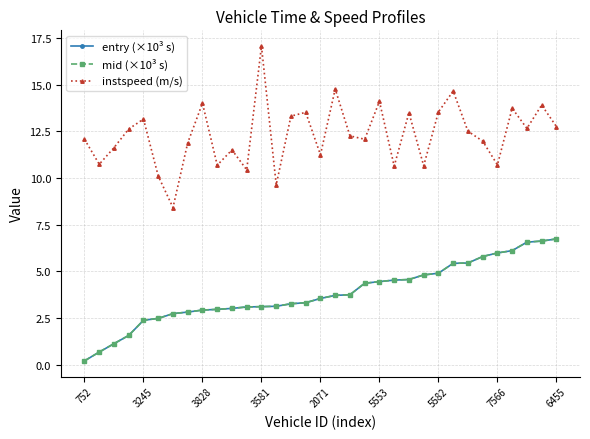

What is the difference between the second highest and second lowest values in the mid (×10³ s) series?

5.9